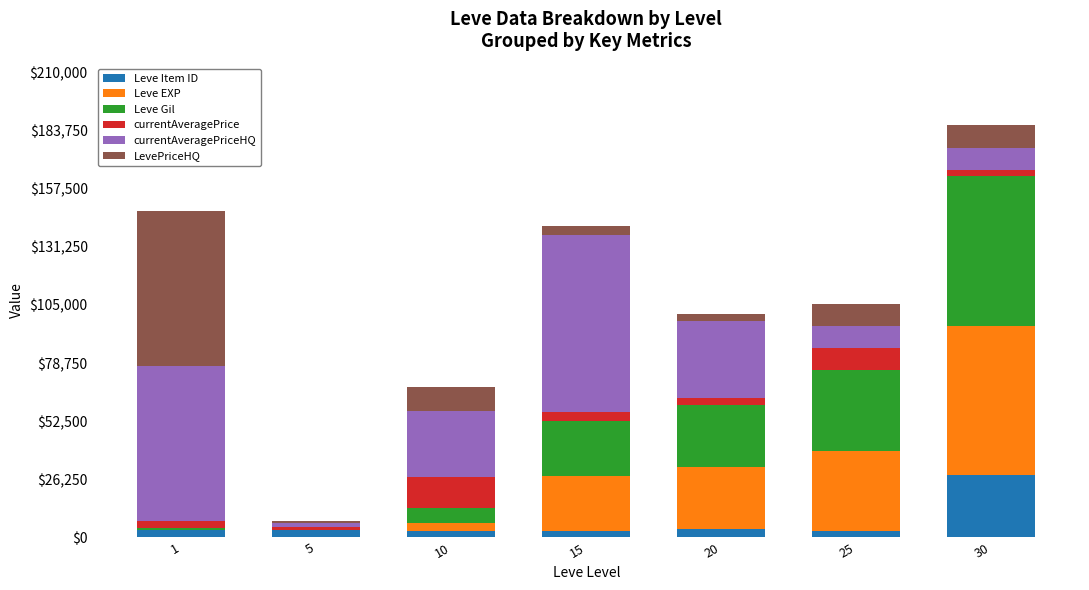

At which category is the sum across all series the highest?

30